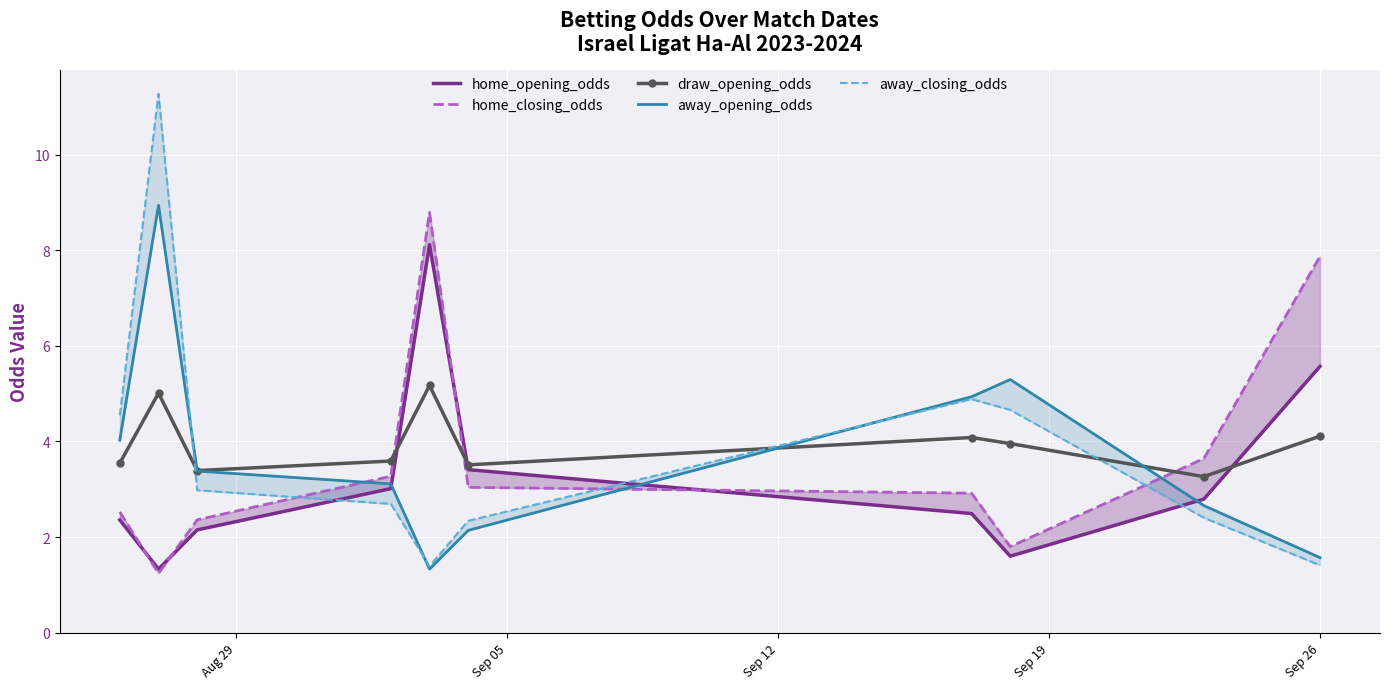

Reading right to left, what are all the values shown in this chart?

home_opening_odds: 5.6	2.8	1.6	2.5	3.4	8.1	3.0	2.1	1.3	2.4
home_closing_odds: 7.9	3.6	1.8	2.9	3.0	8.8	3.3	2.4	1.2	2.5
draw_opening_odds: 4.1	3.3	4.0	4.1	3.5	5.2	3.6	3.4	5.0	3.5
away_opening_odds: 1.6	2.7	5.3	4.9	2.1	1.3	3.1	3.4	8.9	4.0
away_closing_odds: 1.4	2.4	4.7	4.9	2.3	1.4	2.7	3.0	11.3	4.5